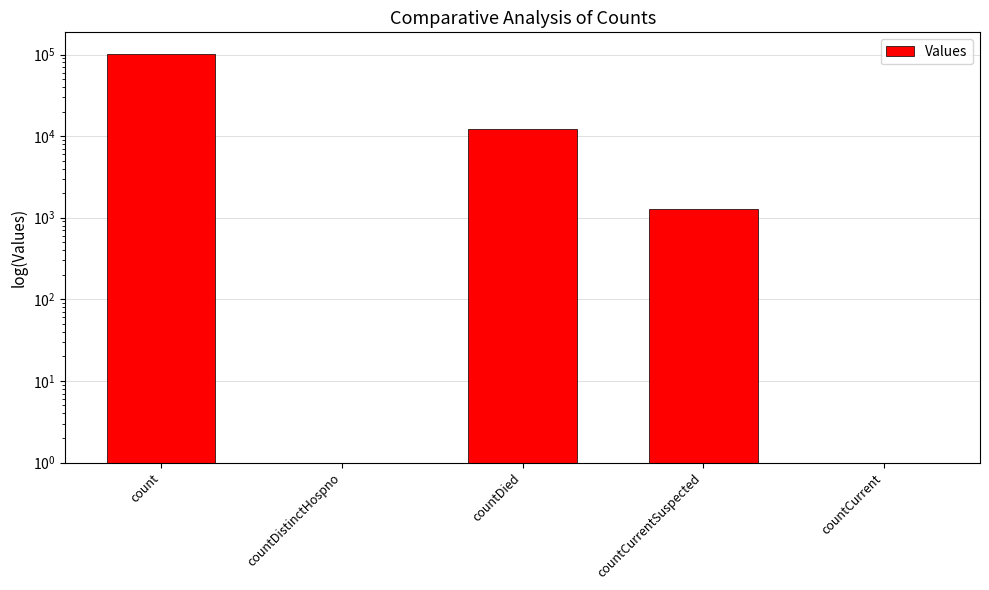

What is the minimum value shown in the chart?

0.5